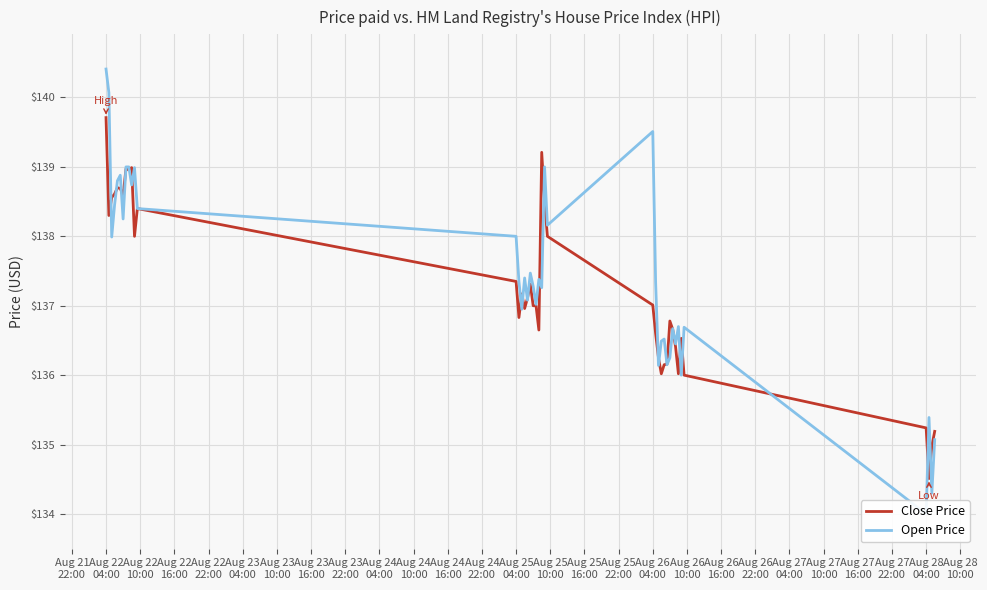

What are all the series names shown in the legend?

Close Price, Open Price